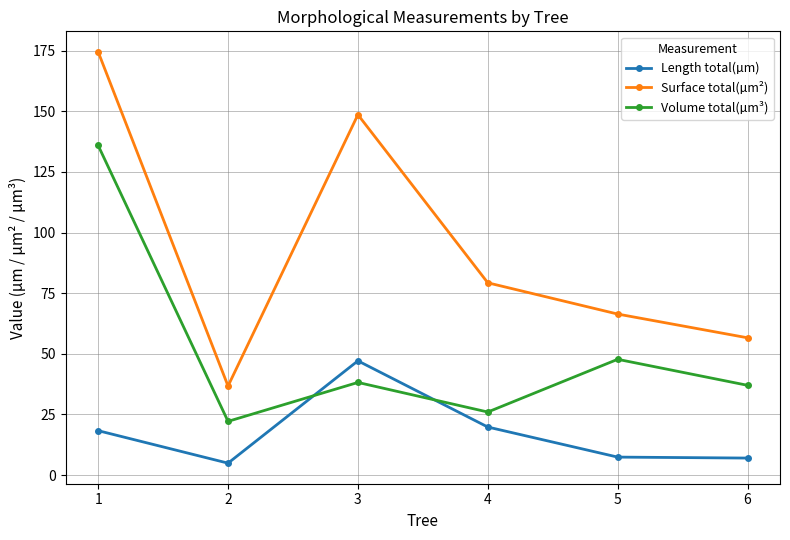

True or false: Volume total(µm³) and Surface total(µm²) cross at least once.

False